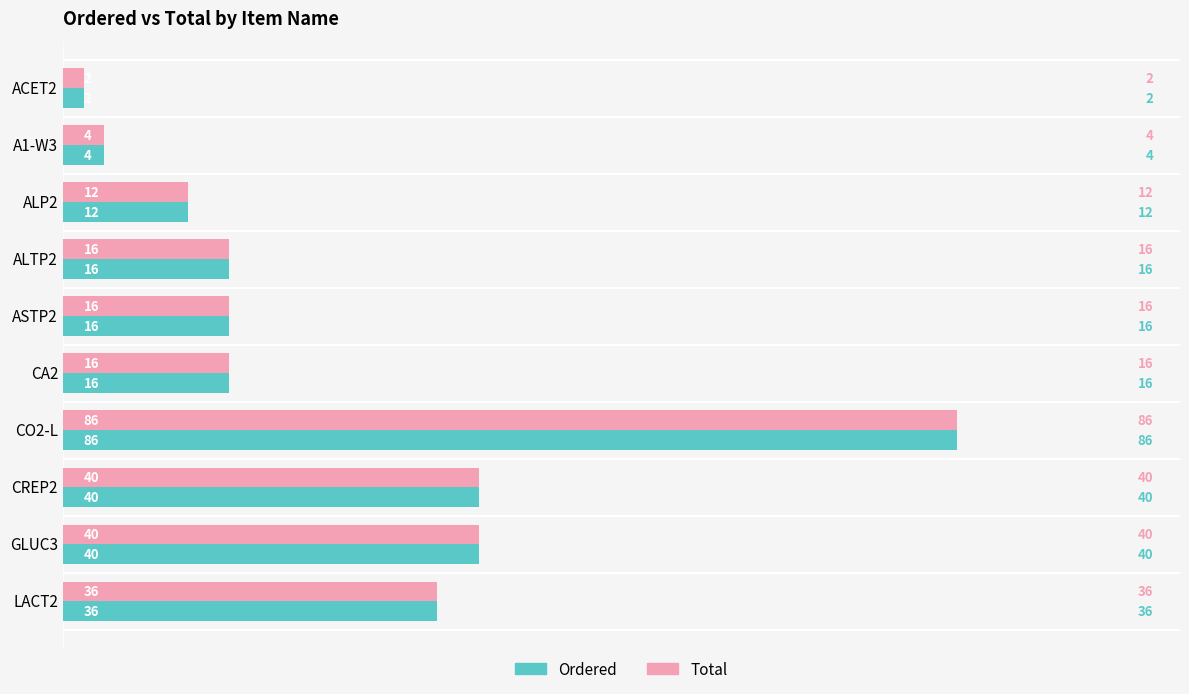

The Ordered series shows 64 at CREP2. True or false?

False